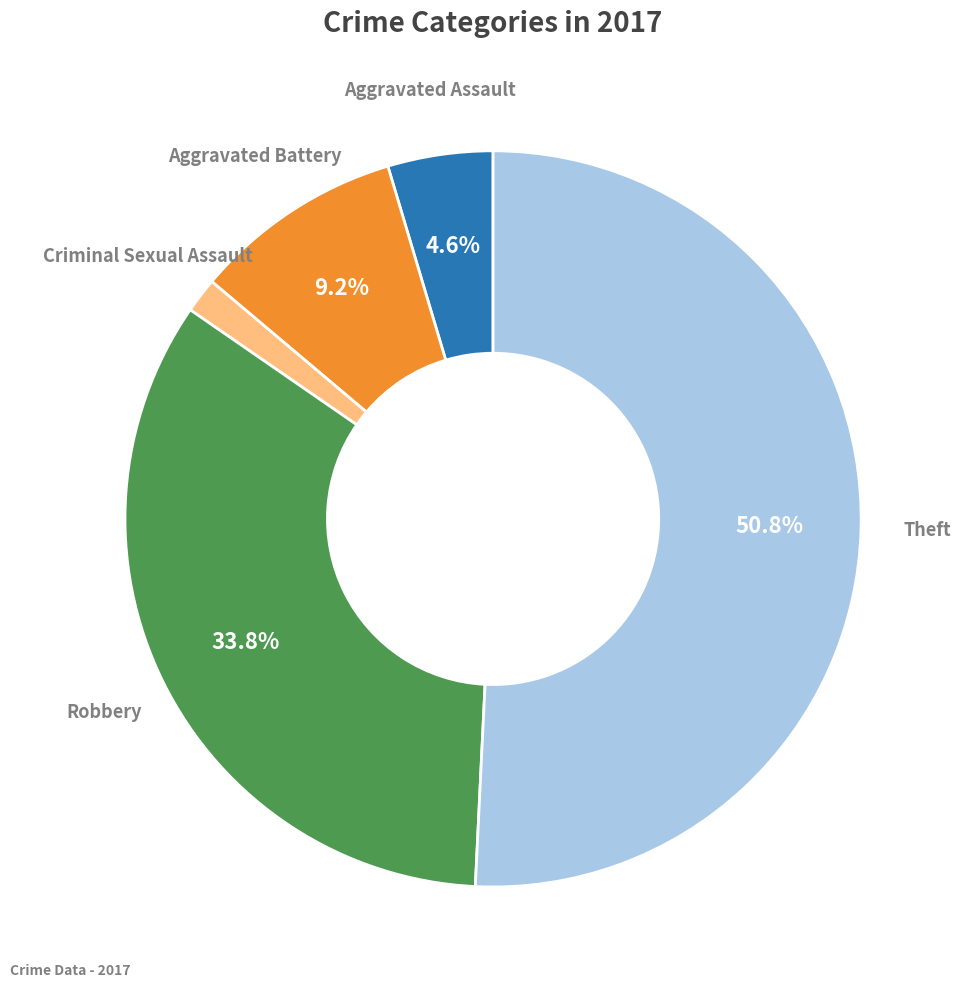

Which has a higher value, Aggravated Assault or Criminal Sexual Assault?

Aggravated Assault